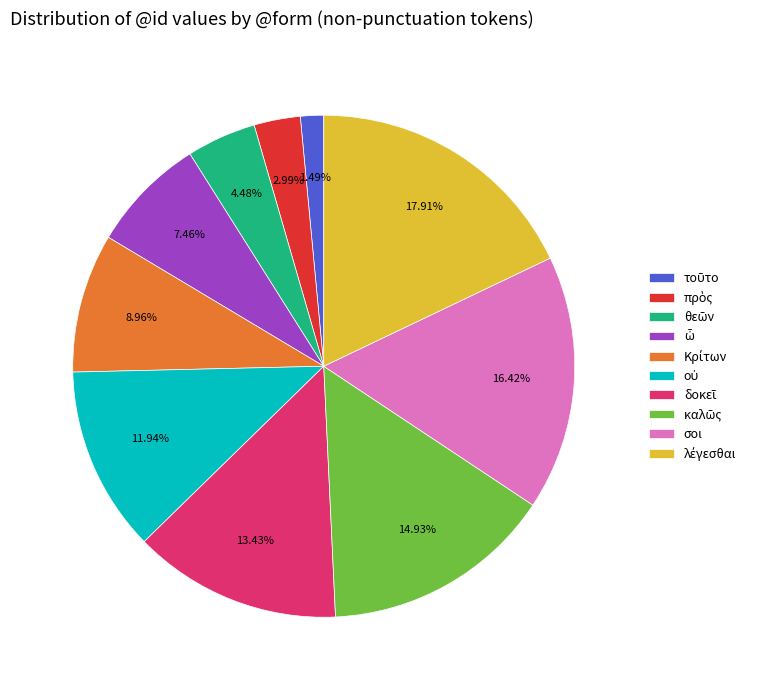

Does σοι account for over 50% of the chart?

No